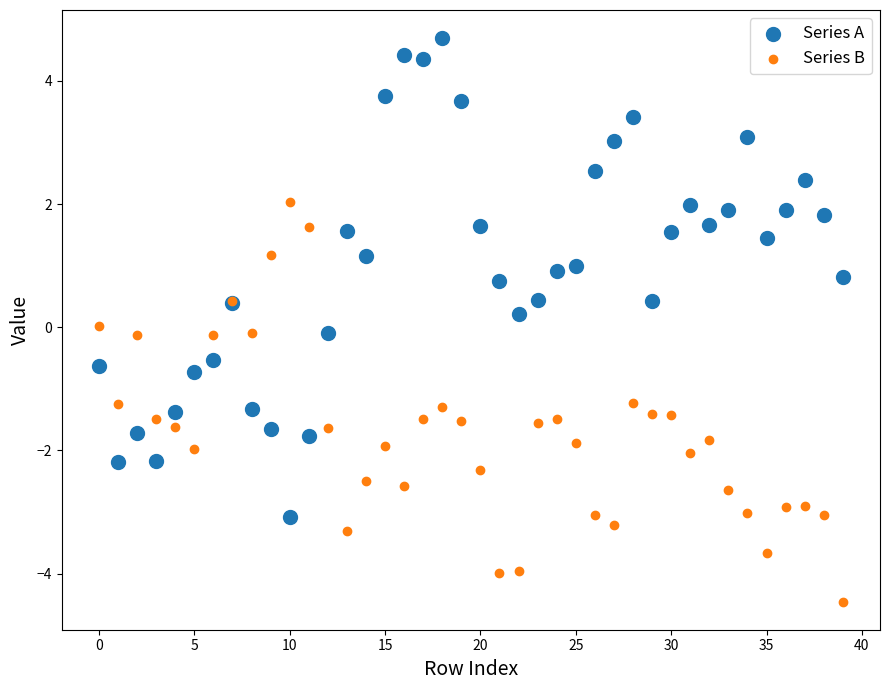

Which series contains the highest Y value?

Series A